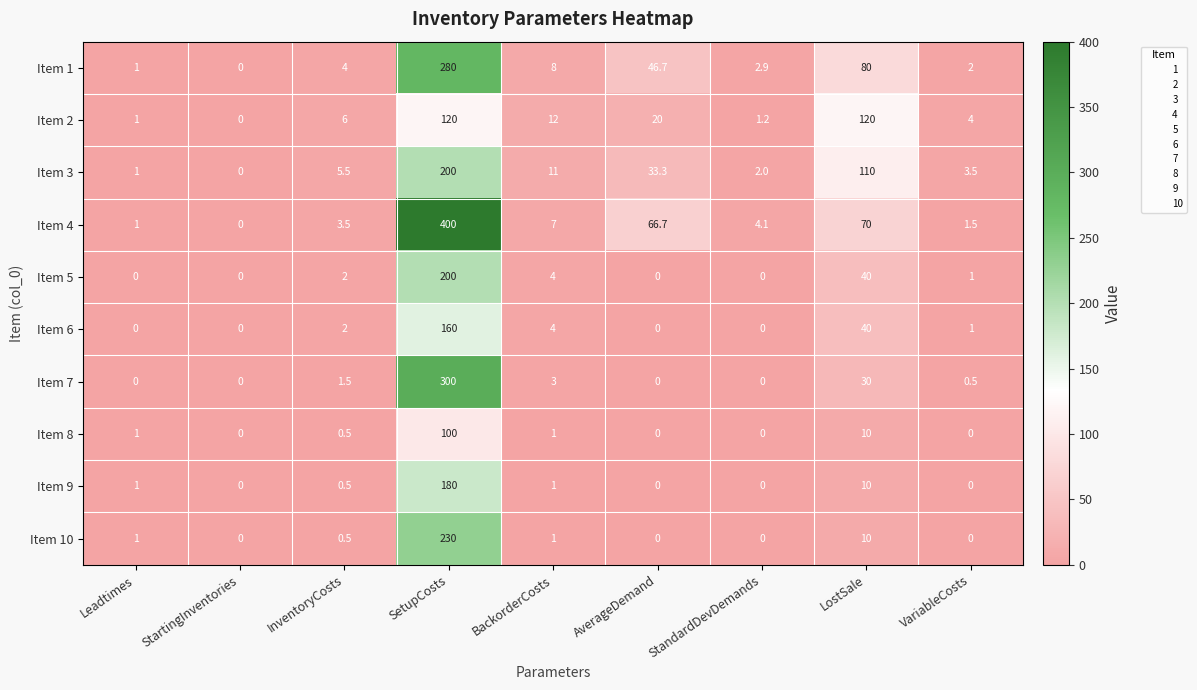

The Item 2 series shows 6.0 at InventoryCosts. True or false?

True